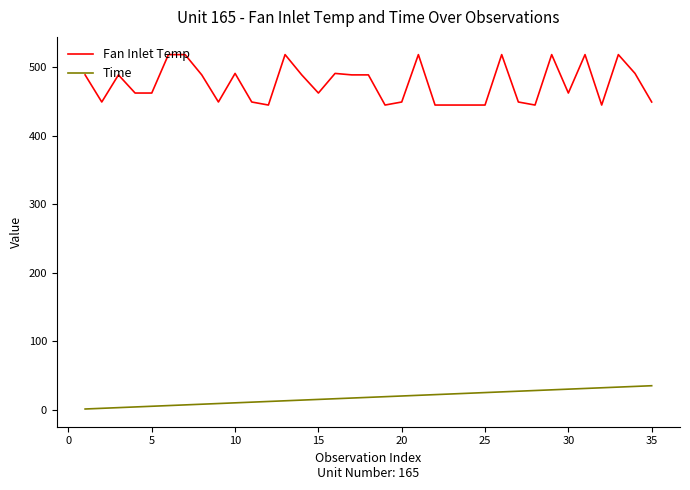

What are all the series names shown in the legend?

Fan Inlet Temp, Time